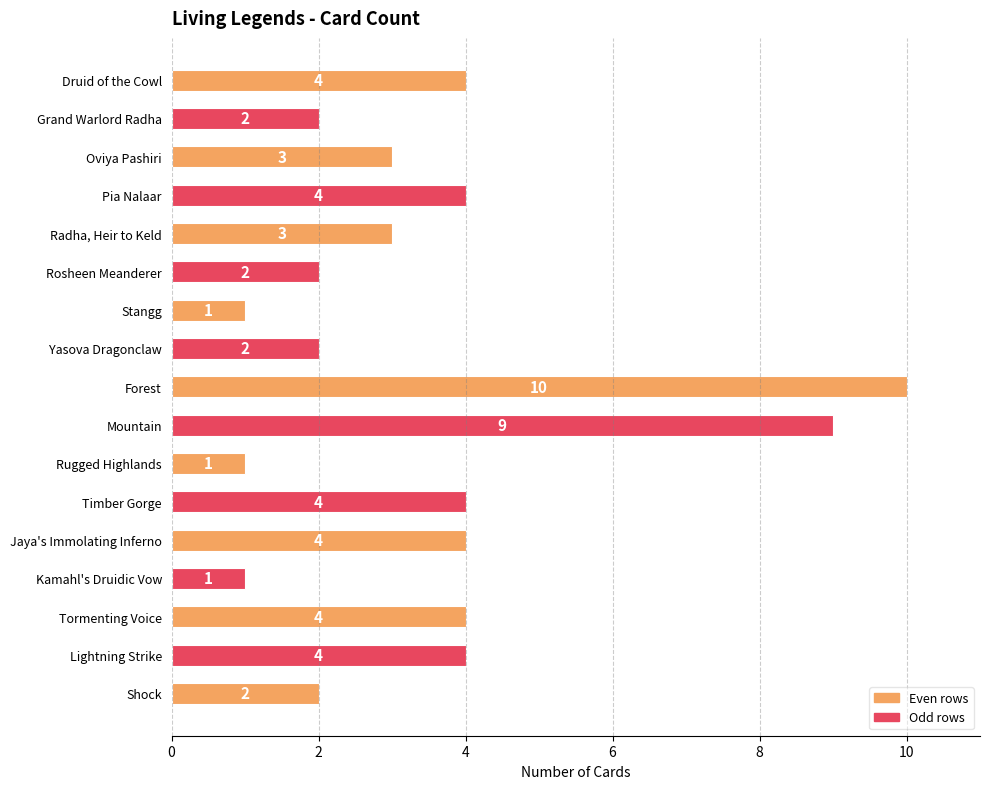

What is the label of the 1st bar from the bottom?

Shock